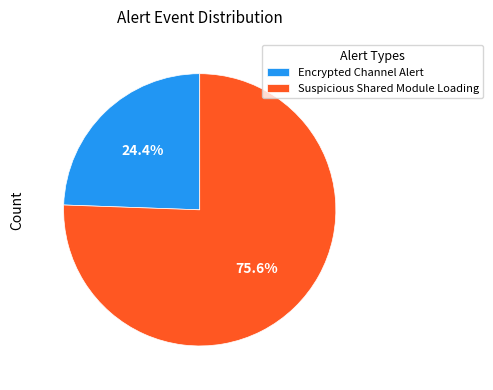

Which category has the smallest portion of the pie?

Encrypted Channel Alert